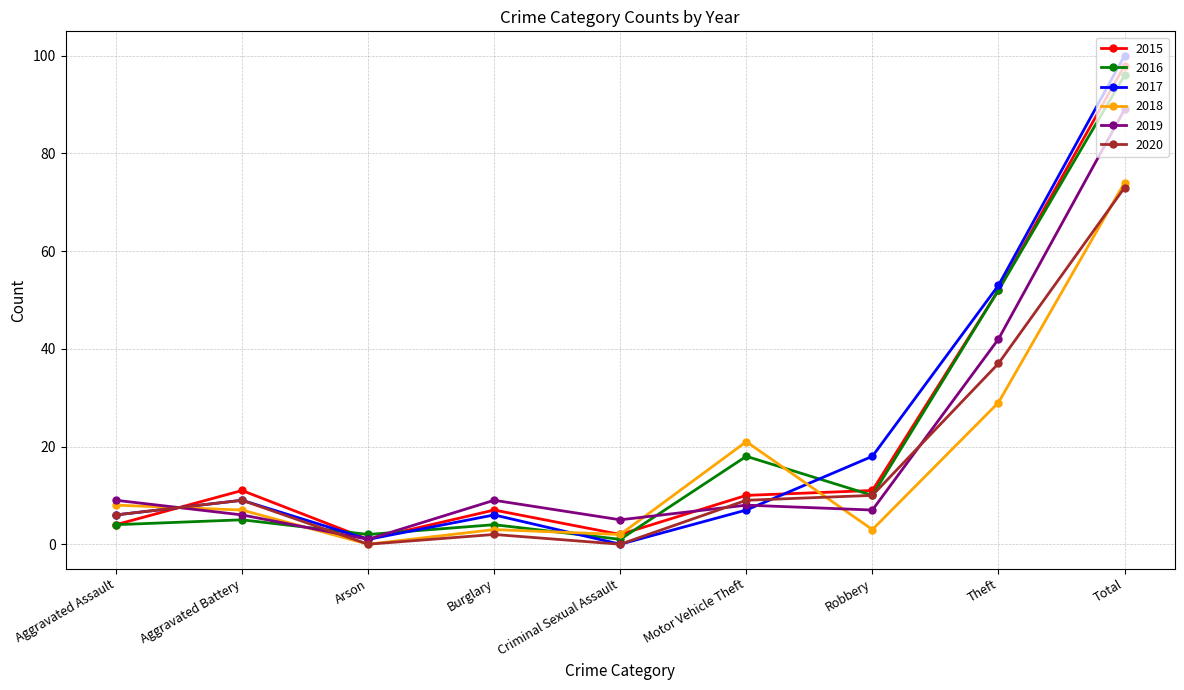

Reading left to right, extract all data points from this chart.

2015: 4	11	1	7	2	10	11	52	98
2016: 4	5	2	4	1	18	10	52	96
2017: 6	9	1	6	0	7	18	53	100
2018: 8	7	0	3	2	21	3	29	74
2019: 9	6	1	9	5	8	7	42	89
2020: 6	9	0	2	0	9	10	37	73